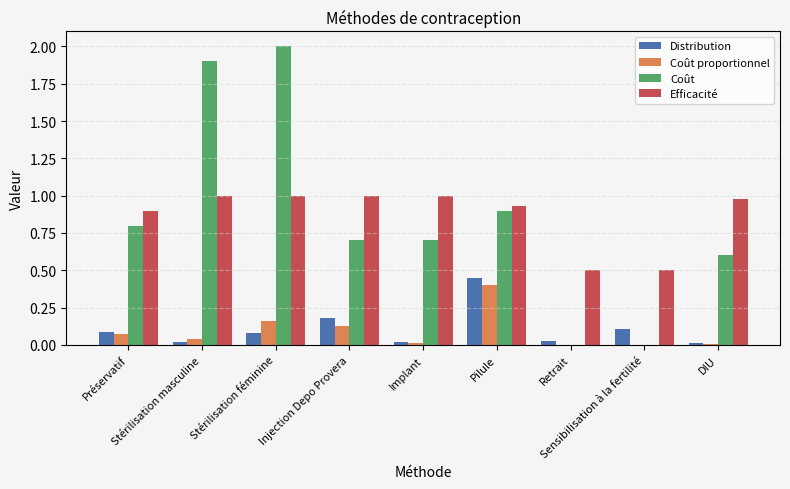

What is the sum of all Distribution values?

1.0